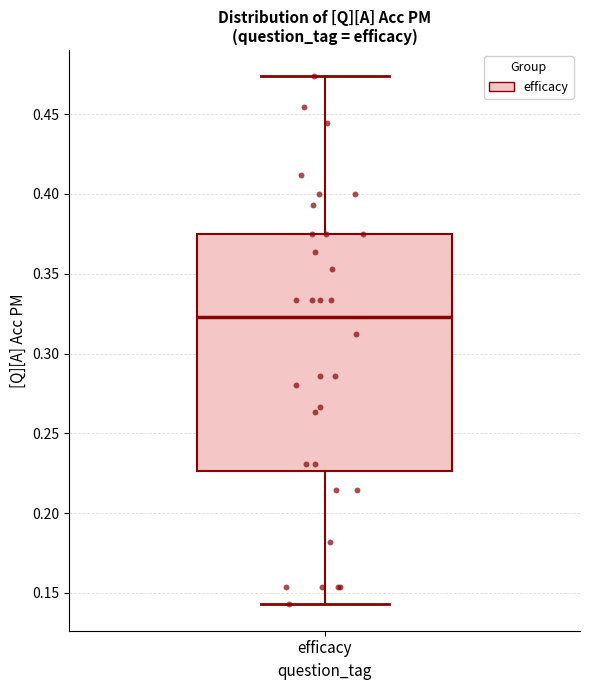

Where does the upper whisker of the box for efficacy end on the y-axis? The values are not printed on the chart, so give them approximately, as read against the axis.

0.475